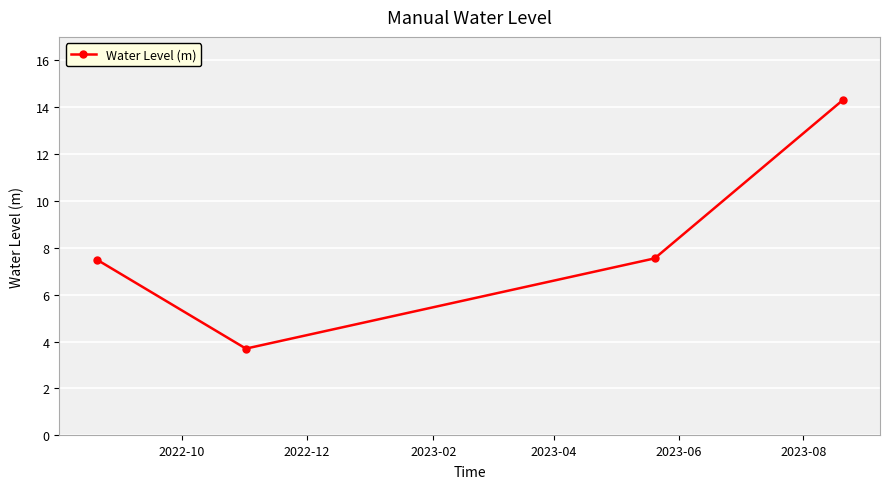

What is the minimum value shown in the chart?

3.7